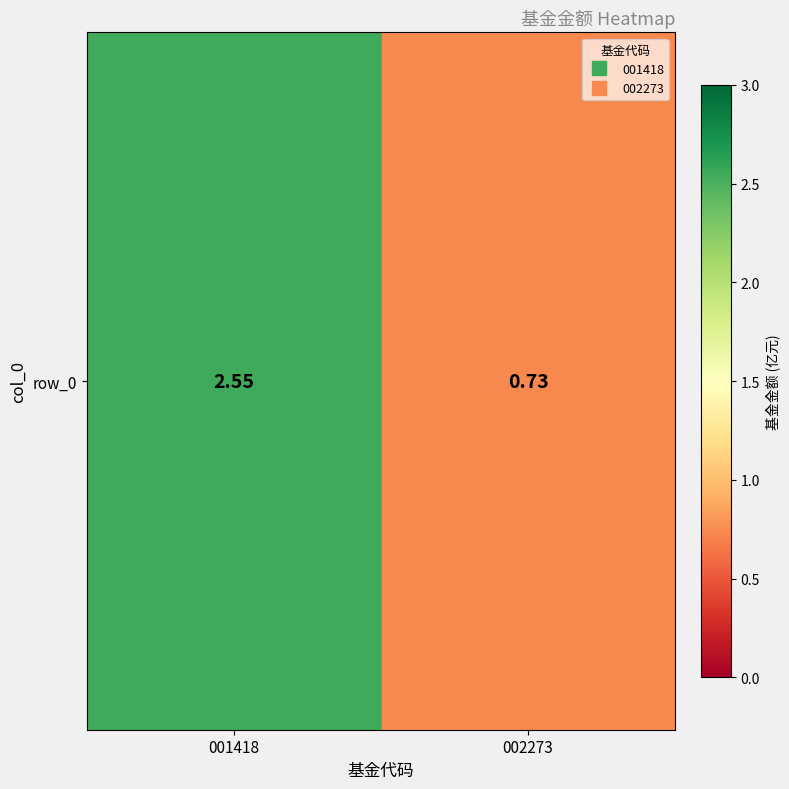

List the labels in order of value, smallest first.

002273, 001418